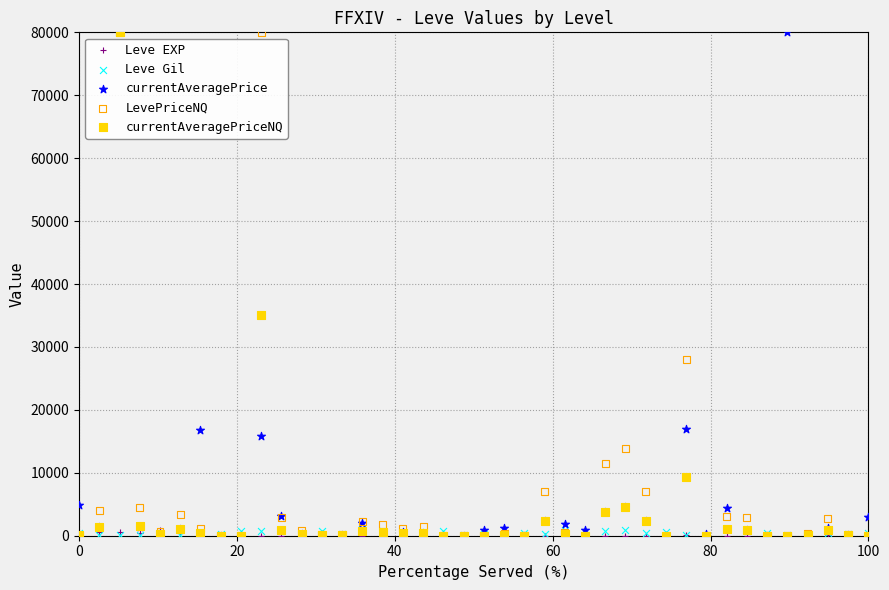

Across all series, what Y value is closest to 40000?

35029.3